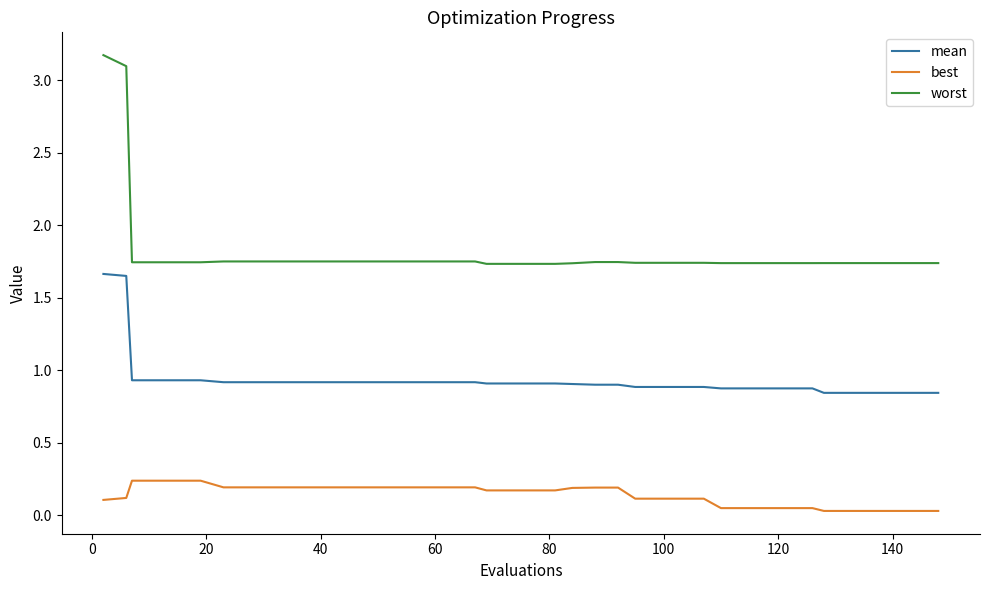

Which series has the largest range (max minus min)?

worst